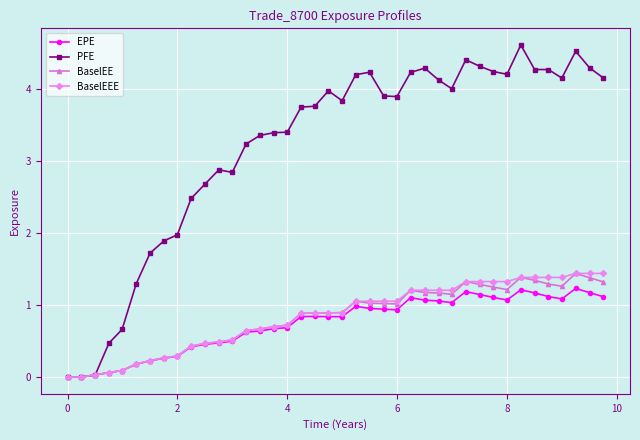

Which series has the largest range (max minus min)?

PFE